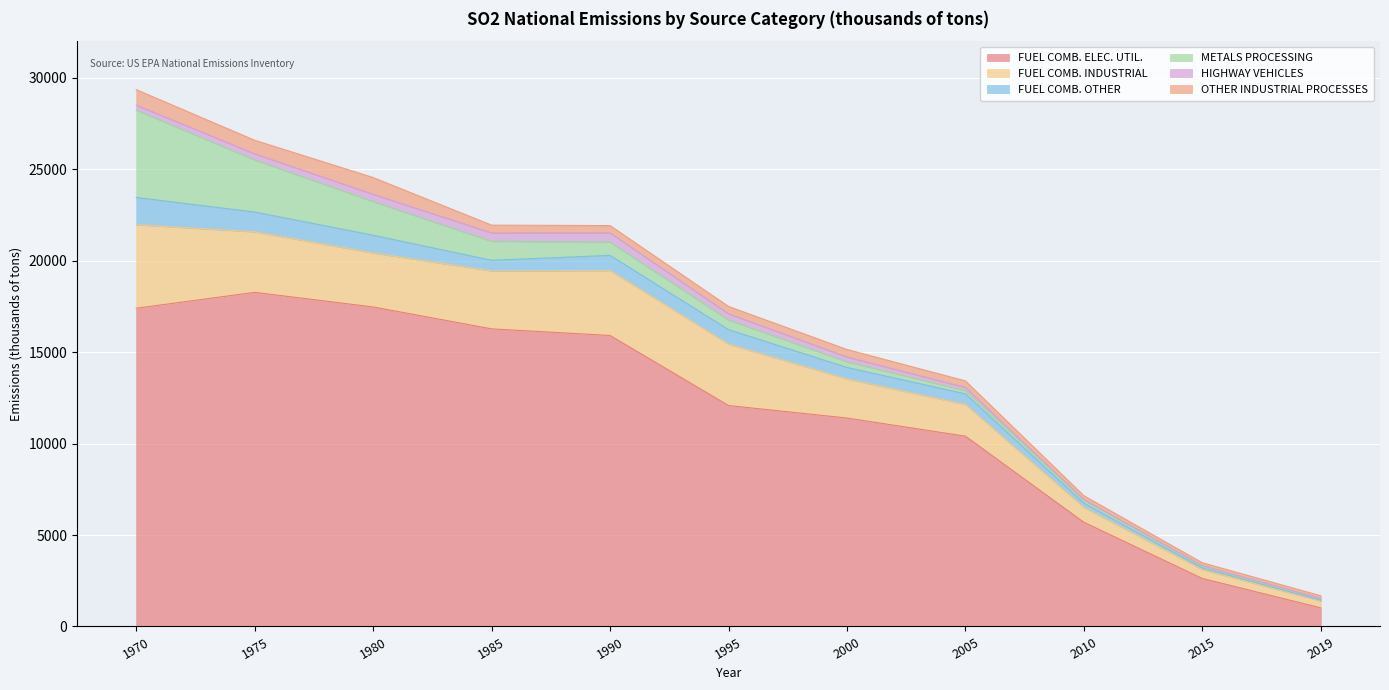

Rank the categories by HIGHWAY VEHICLES value from highest to lowest.

1990, 1985, 1980, 1995, 1975, 1970, 2000, 2005, 2010, 2015, 2019